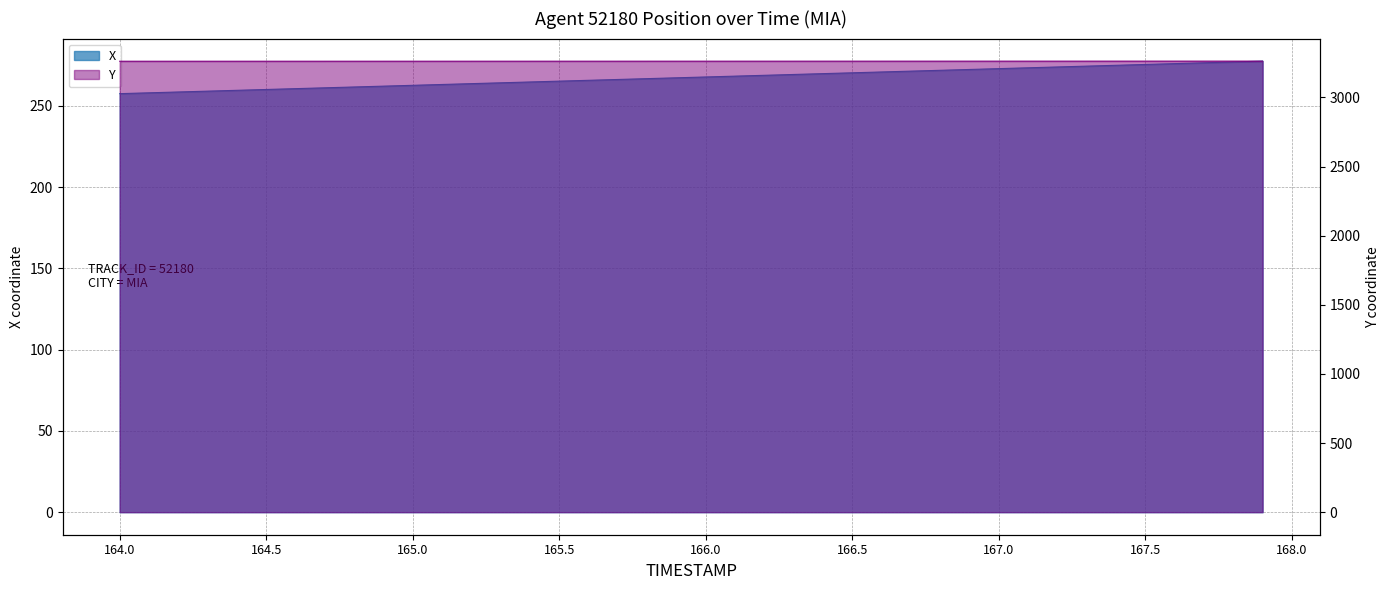

Rank the series at 164.6 from lowest to highest value.

X, Y